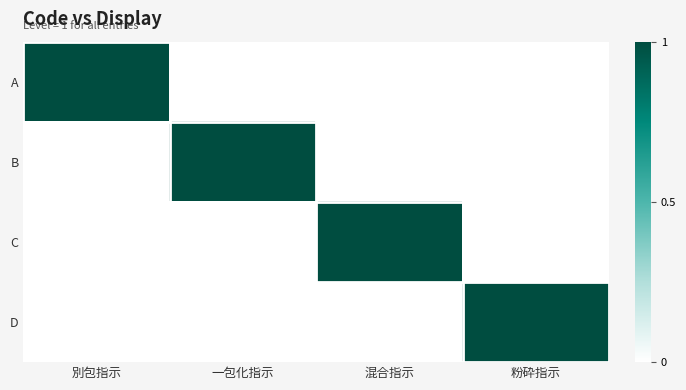

What is the spread (max minus min) of values at 粉砕指示?

1